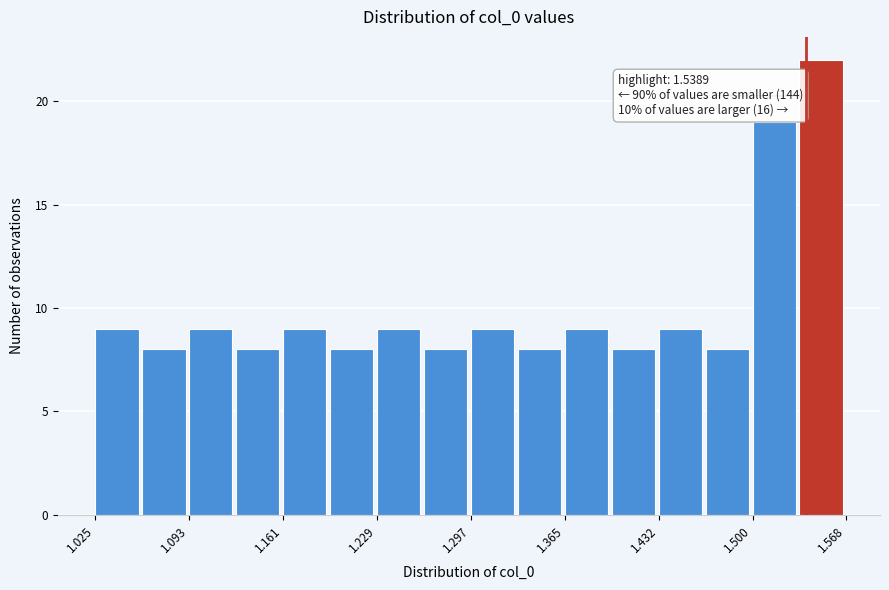

Around what value on the x-axis is the tallest bar? Give the approximate position of its centre, as read against the axis.

1.55